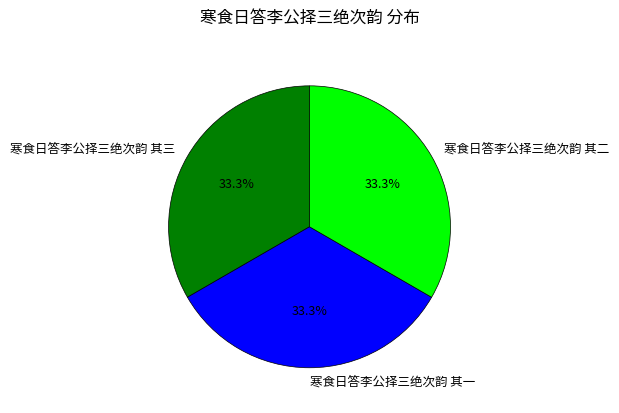

How much of the chart is everything except 寒食日答李公择三绝次韵 其三?

66.7%